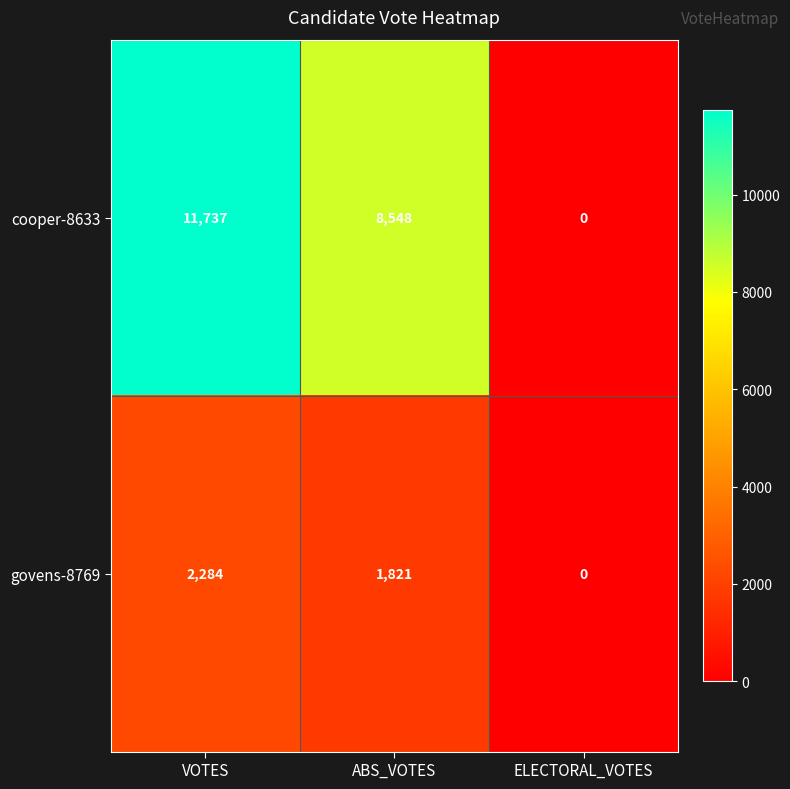

What is the greatest value displayed?

11737